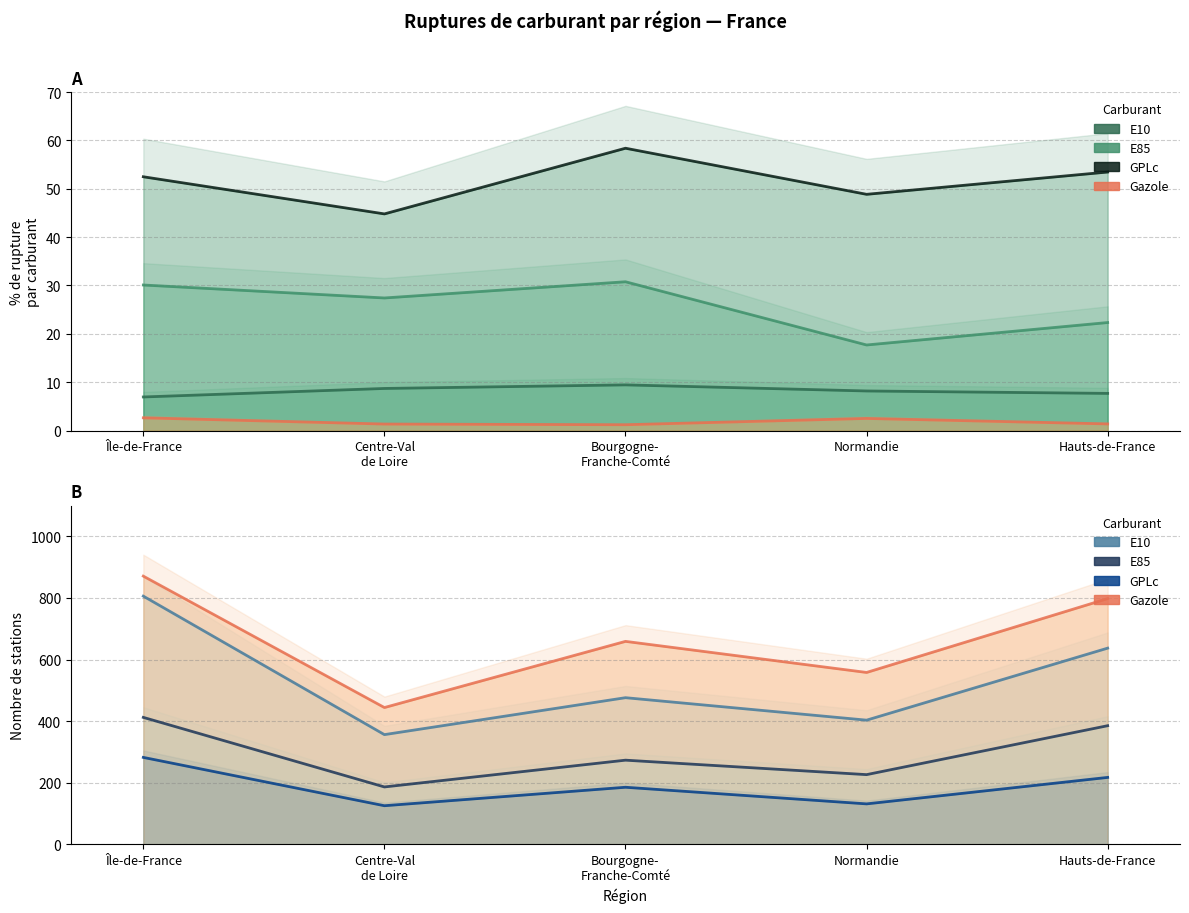

What is the sum of all E10 values?

41.0